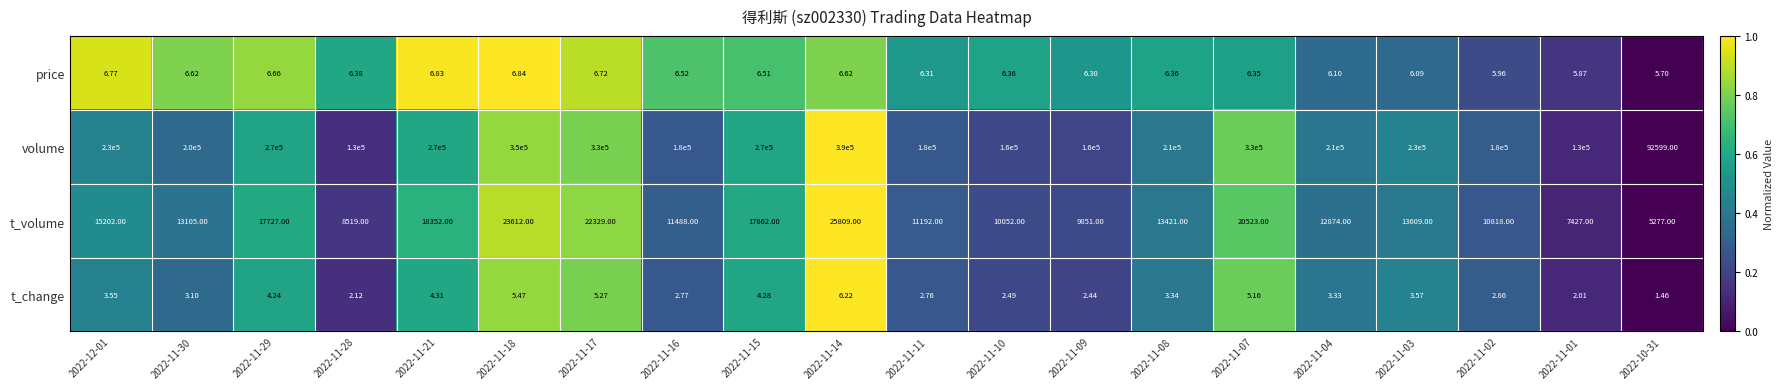

Rank the series by their maximum value, from highest to lowest.

volume, t_volume, price, t_change